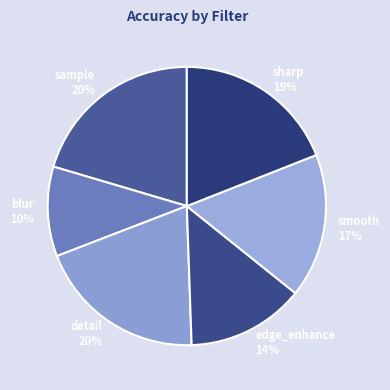

Combined, do edge_enhance and detail account for over 50%?

No